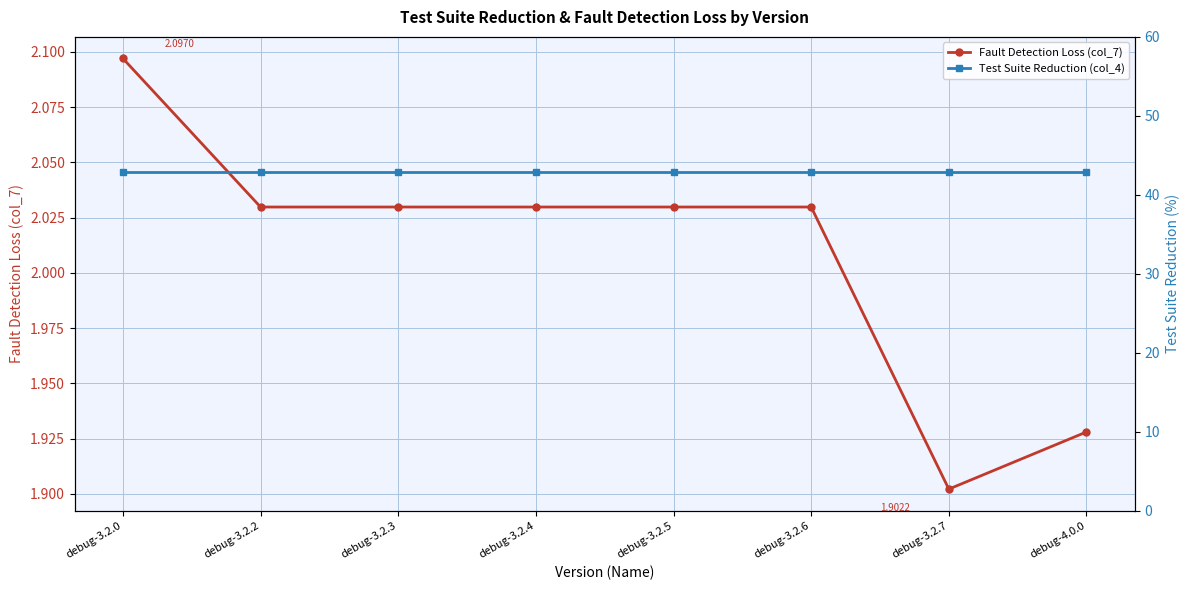

Which series has the largest range (max minus min)?

Fault Detection Loss (col_7)